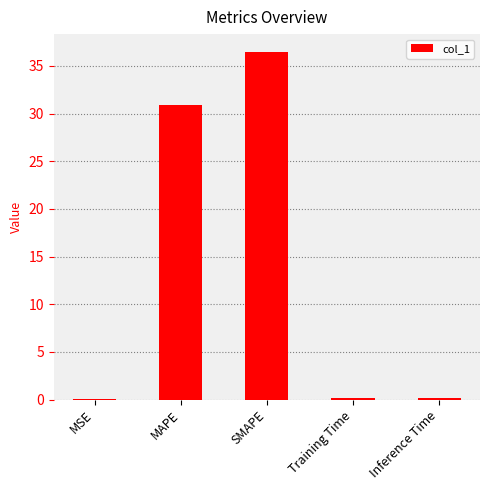

What is the difference between the values at Training Time and MSE?

0.2